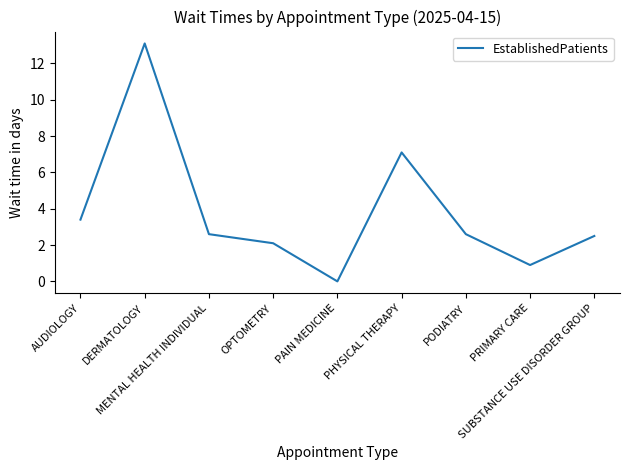

True or false: the data shows 1.1 at PODIATRY.

False